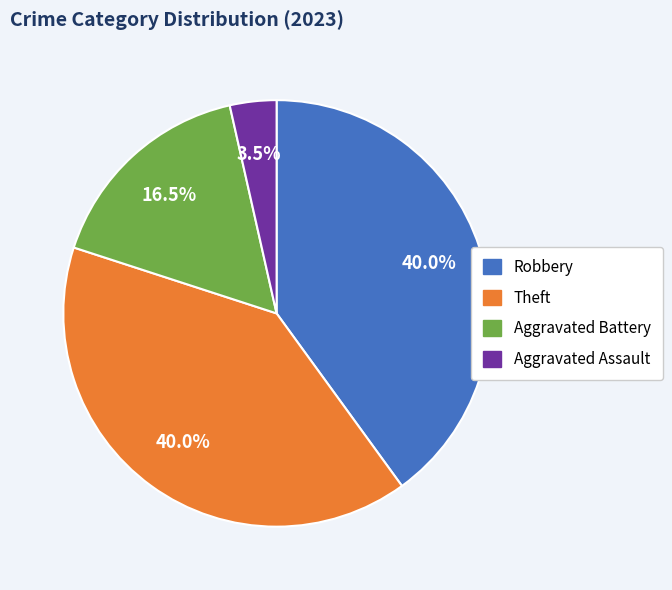

To the nearest percent, what is the average slice percentage?

25%